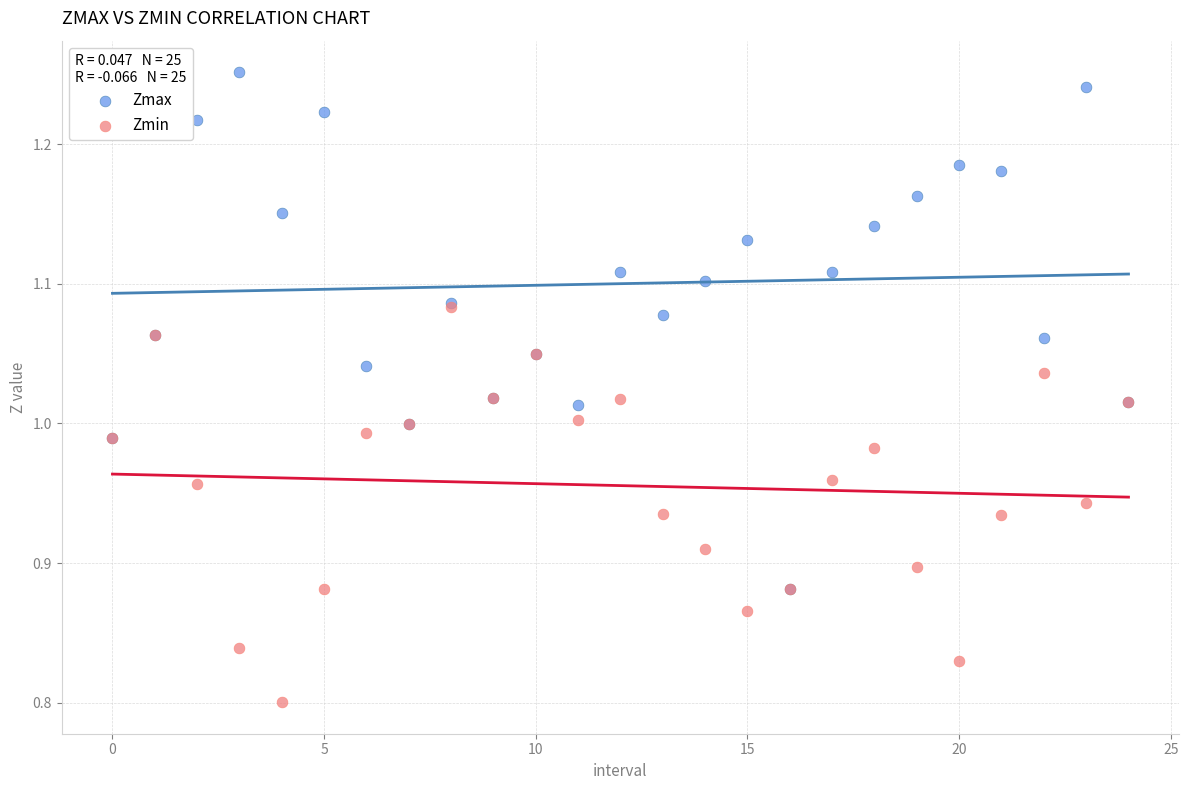

Which series contains the highest Y value?

Zmax